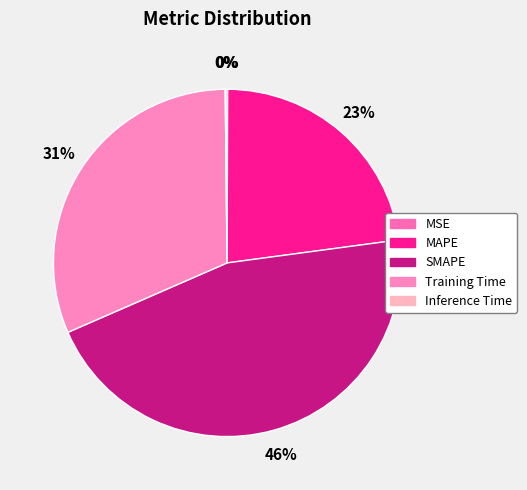

How much of the chart is everything except MSE?

99.9%